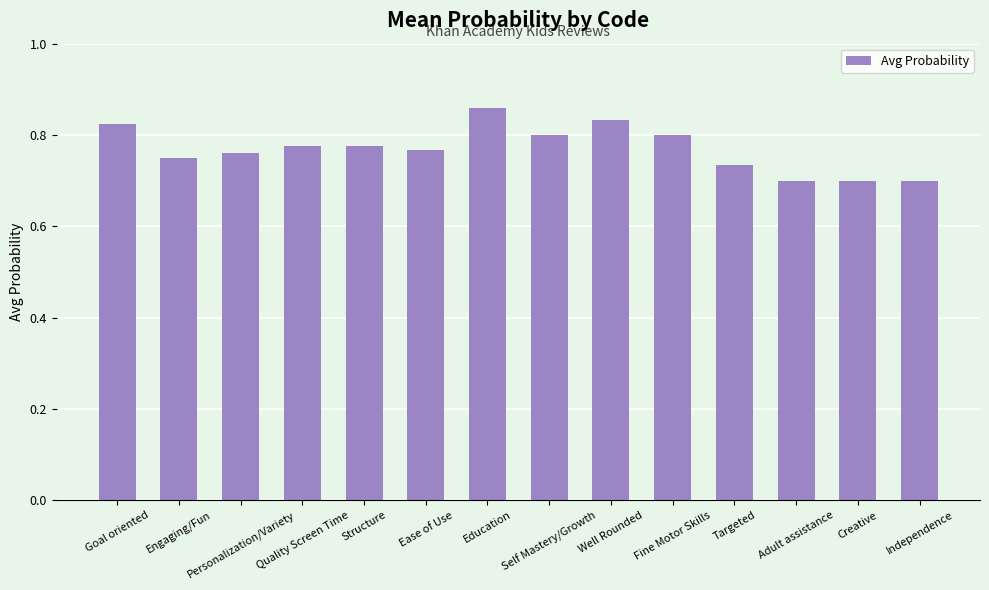

How many values are between 0 and 1?

14